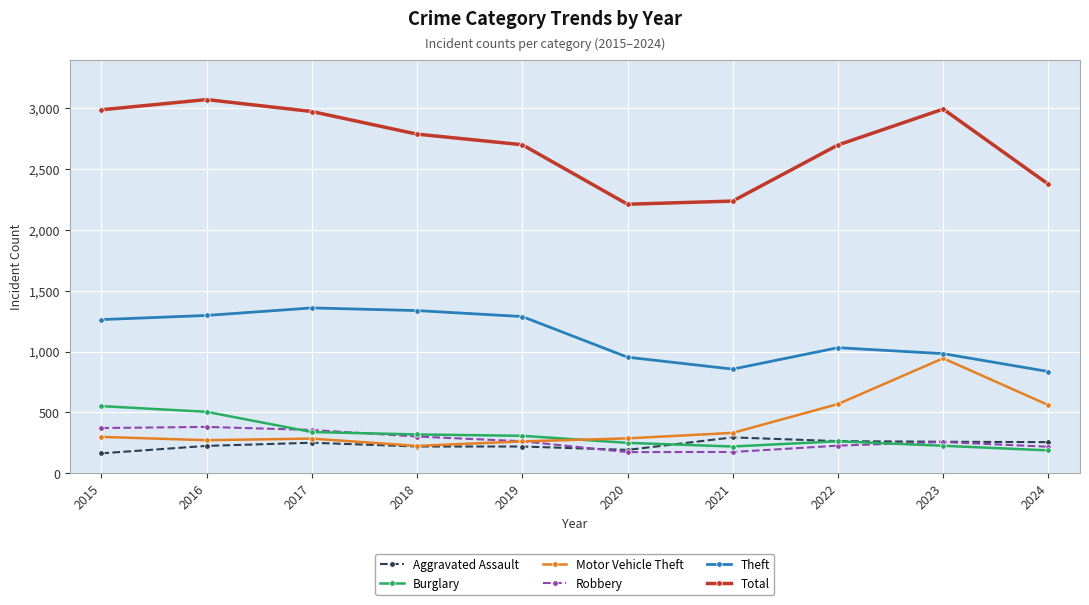

At how many categories does at least one series exceed 1281?

10